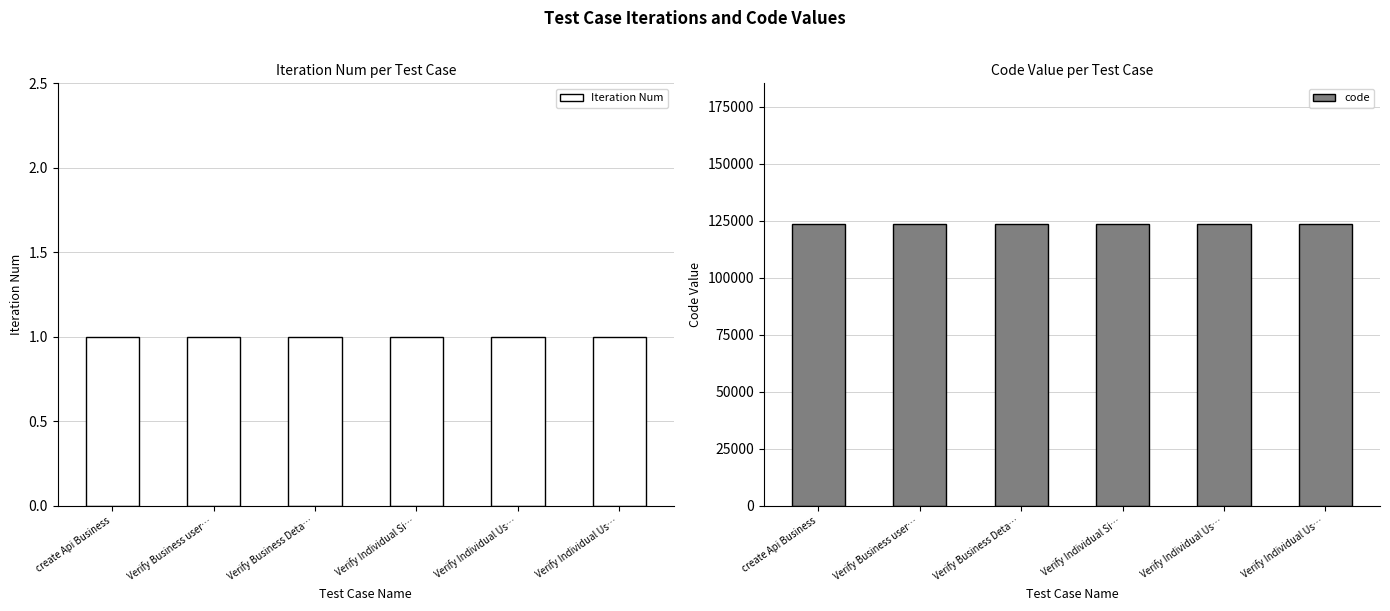

Rank the series by their average value, from lowest to highest.

Iteration Num, code